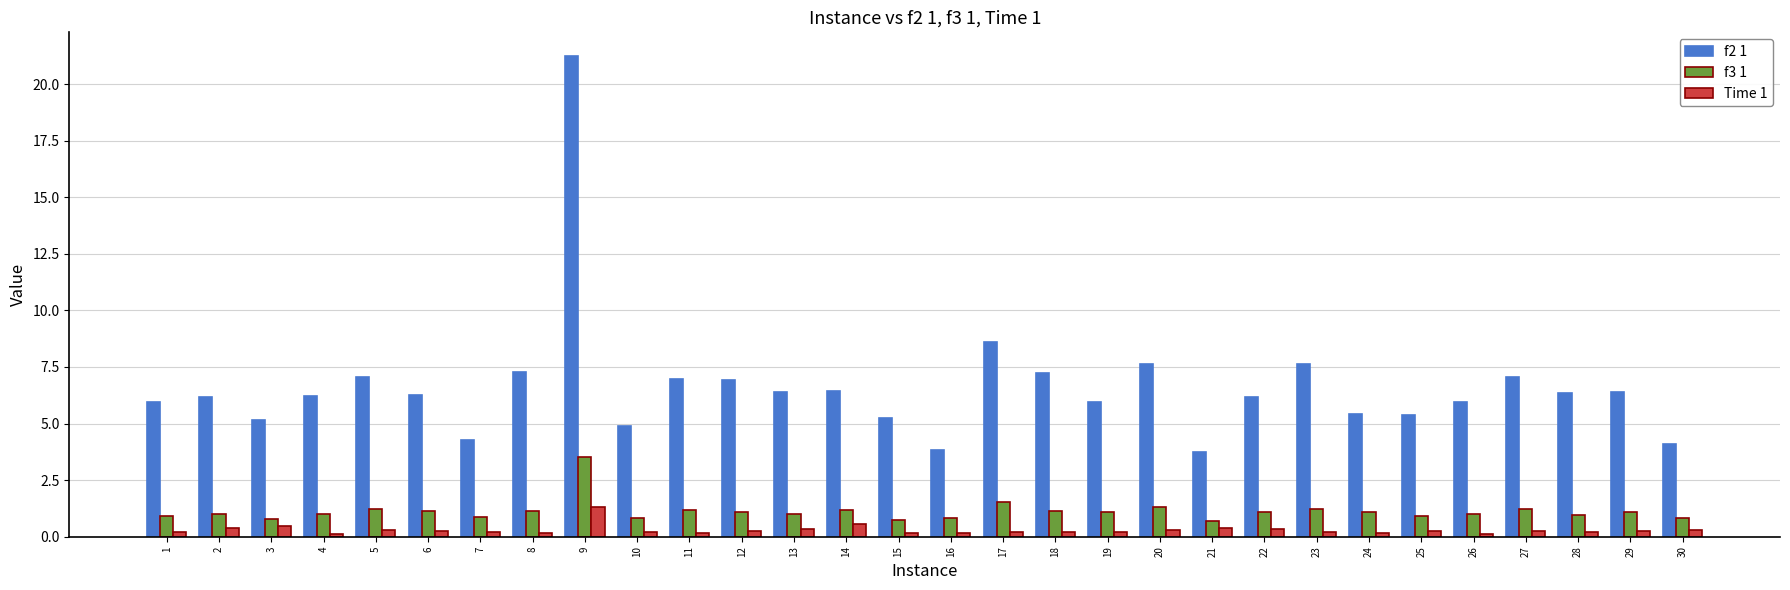

What is the average value of the Time 1 series?

0.3